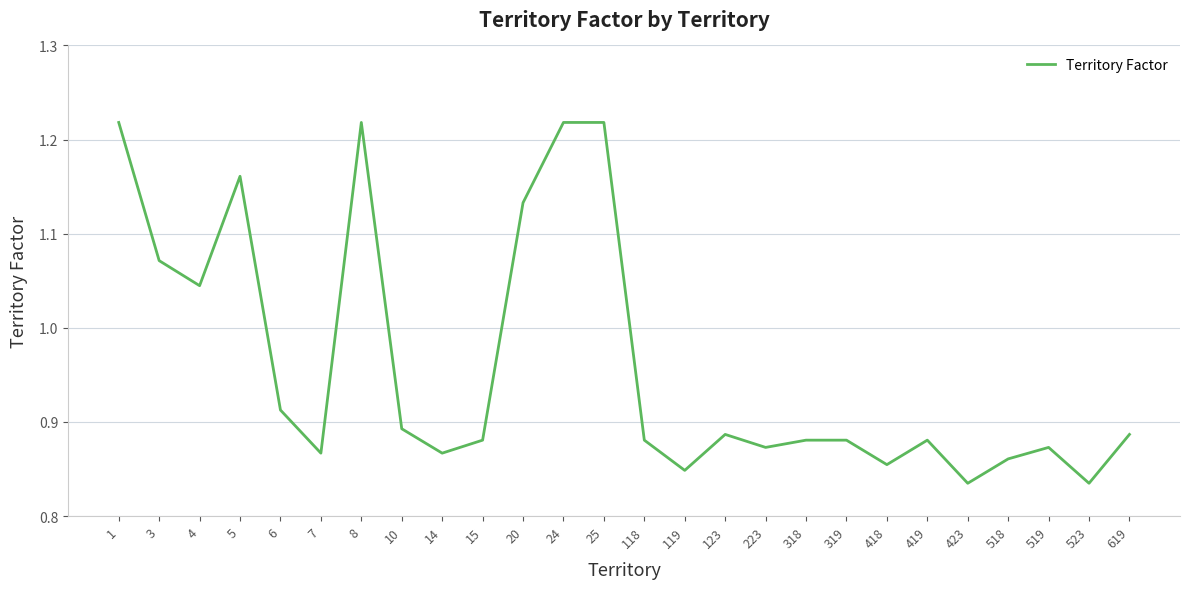

Where is the data nearest to the value 1?

4